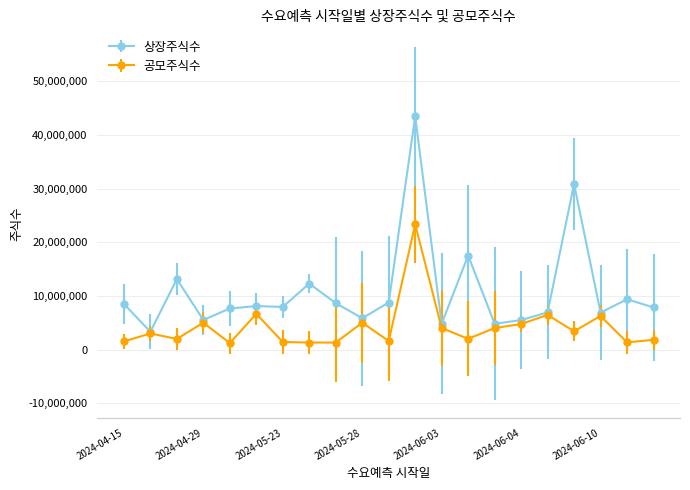

What is the value of the 상장주식수 point at the 19th from the left?

6870000